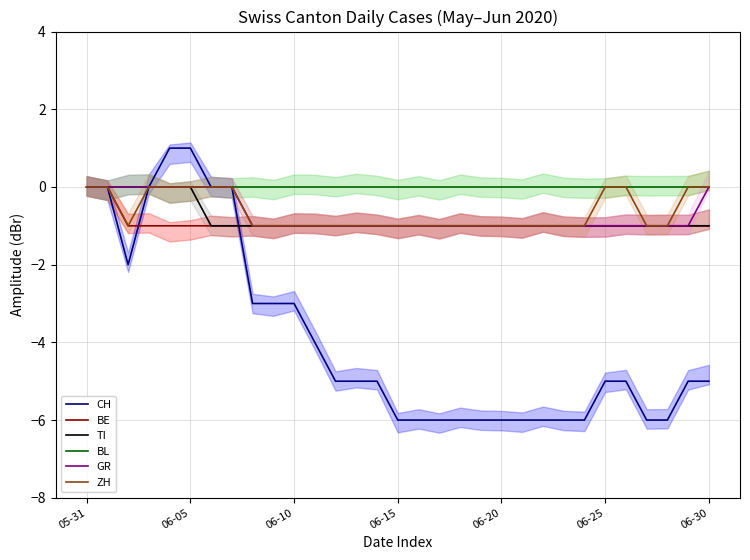

Is the value of CH at 8 greater than the value of BL at 21?

No